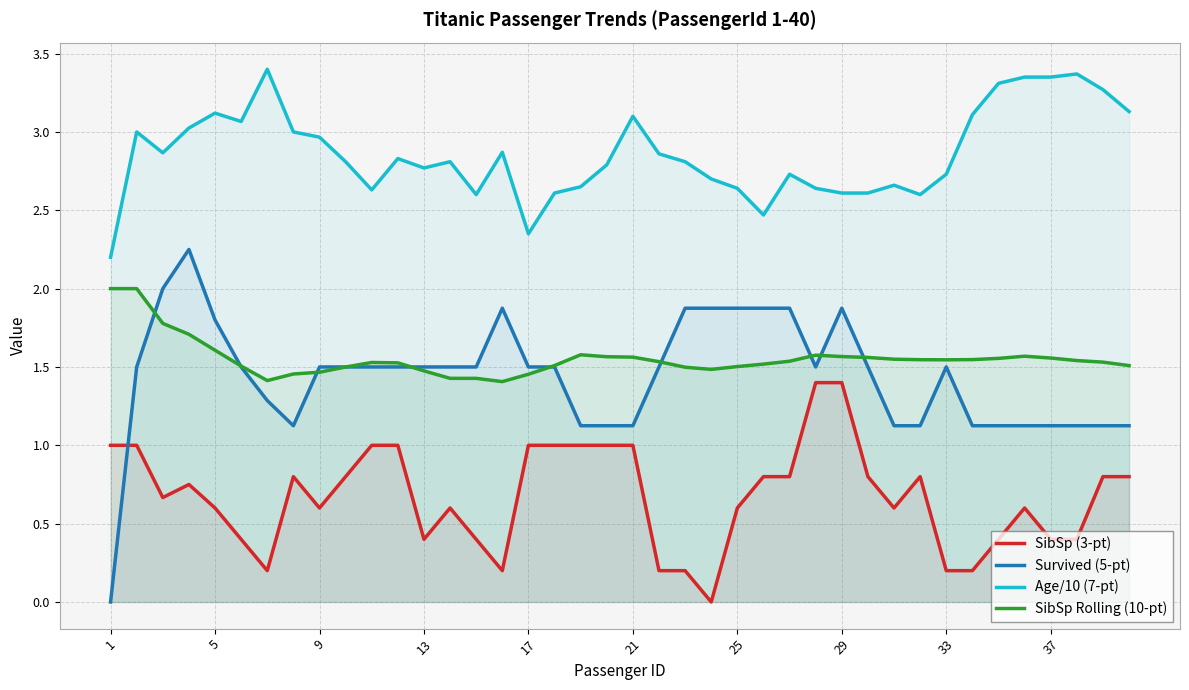

True or false: SibSp (3-pt) and Age/10 (7-pt) cross at least once.

False